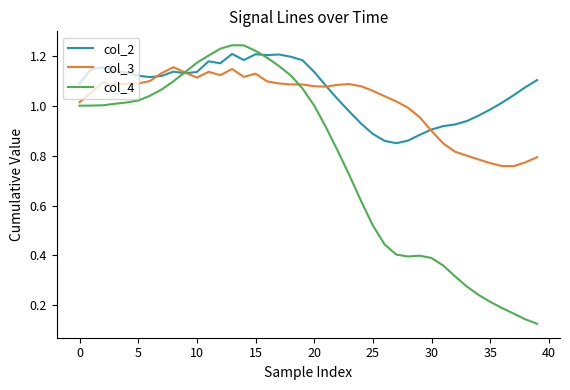

Does the chart have visible grid lines?

No